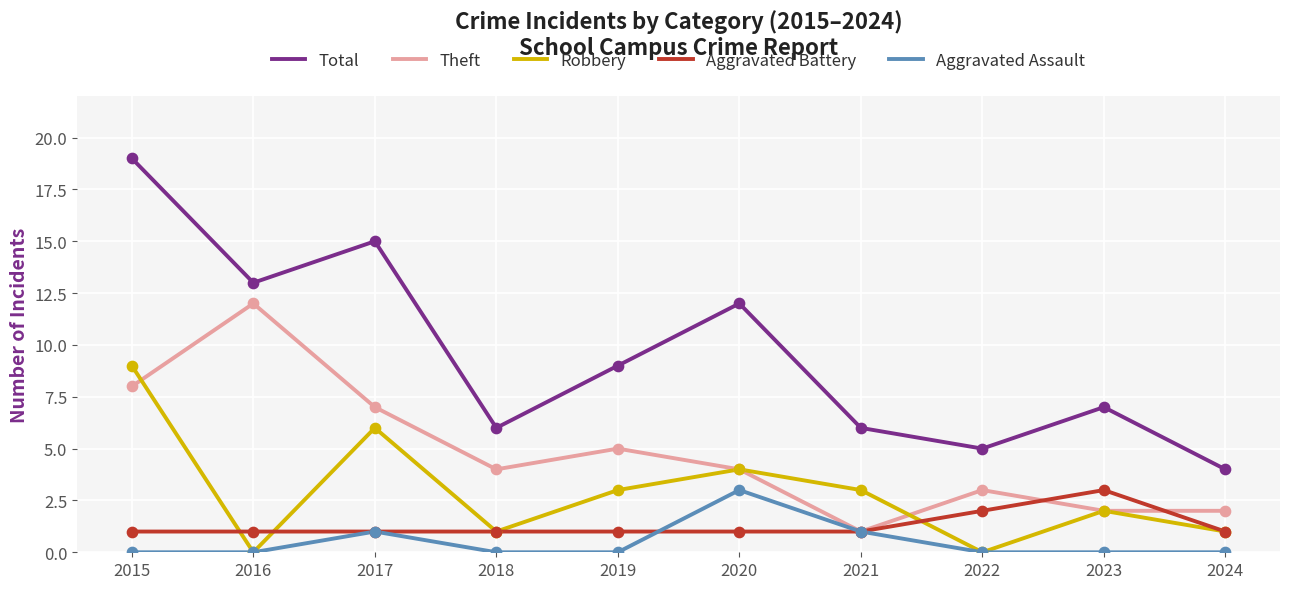

What are all the series names shown in the legend?

Total, Theft, Robbery, Aggravated Battery, Aggravated Assault